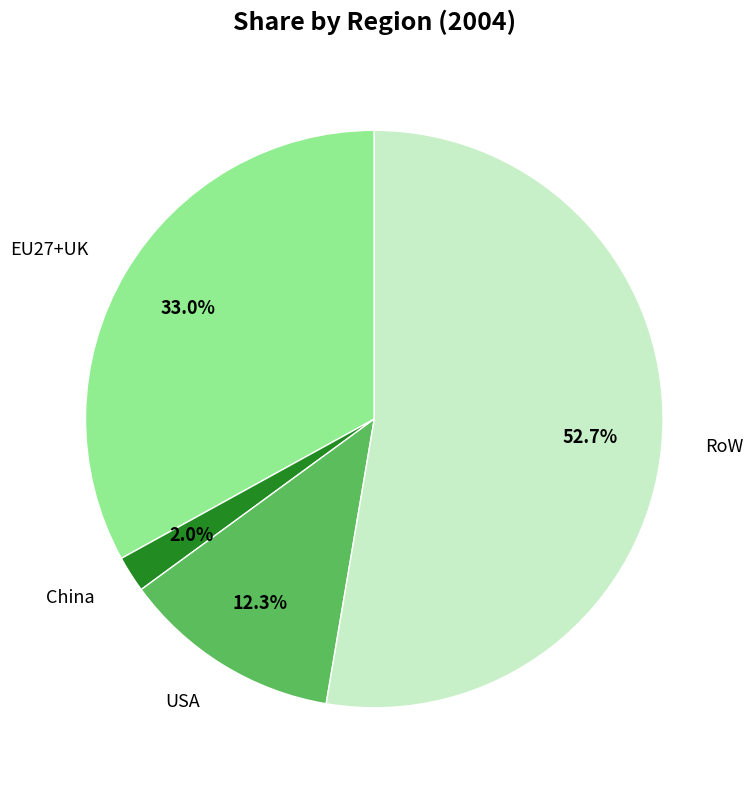

True or false: RoW accounts for 38% of the total.

False